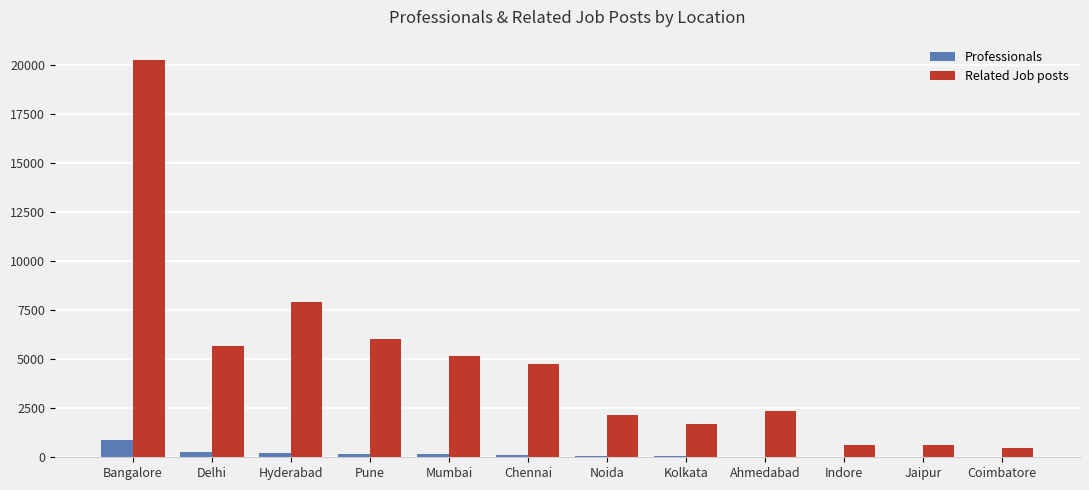

Is it true that Professionals equals 33 at Ahmedabad?

True